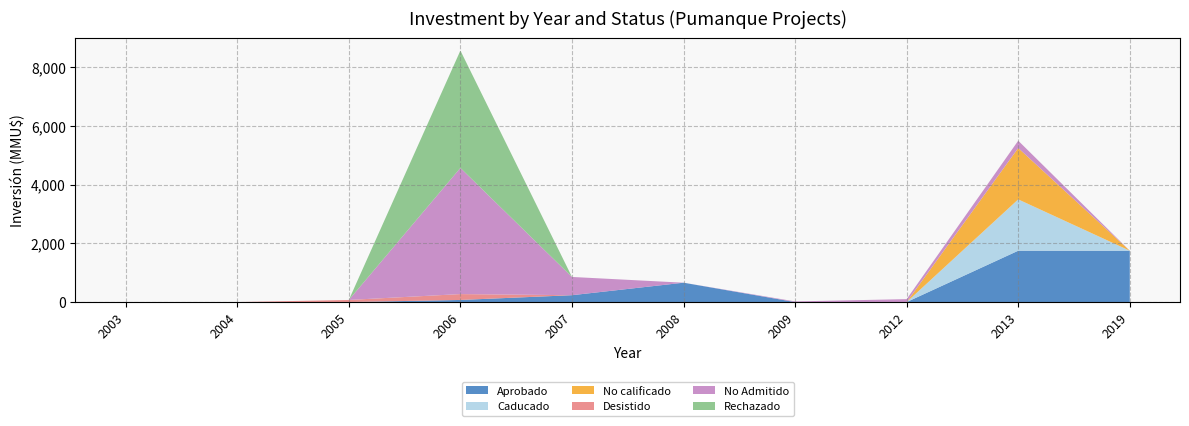

Reading left to right, extract all data points from this chart.

Aprobado: 2003=0	2004=0	2005=0	2006=72	2007=234	2008=660	2009=0	2012=0	2013=1750	2019=1750
Caducado: 2003=0	2004=0	2005=0	2006=0	2007=0	2008=0	2009=0	2012=0	2013=1750	2019=0
No calificado: 2003=0	2004=0	2005=0	2006=0	2007=0	2008=0	2009=0	2012=0	2013=1750	2019=0
Desistido: 2003=0	2004=0	2005=72	2006=200	2007=0	2008=0	2009=0	2012=0	2013=0	2019=0
No Admitido: 2003=0	2004=0	2005=0	2006=4300	2007=622	2008=0	2009=22	2012=100	2013=250	2019=0
Rechazado: 2003=0	2004=0	2005=0	2006=4000	2007=0	2008=0	2009=0	2012=0	2013=0	2019=0